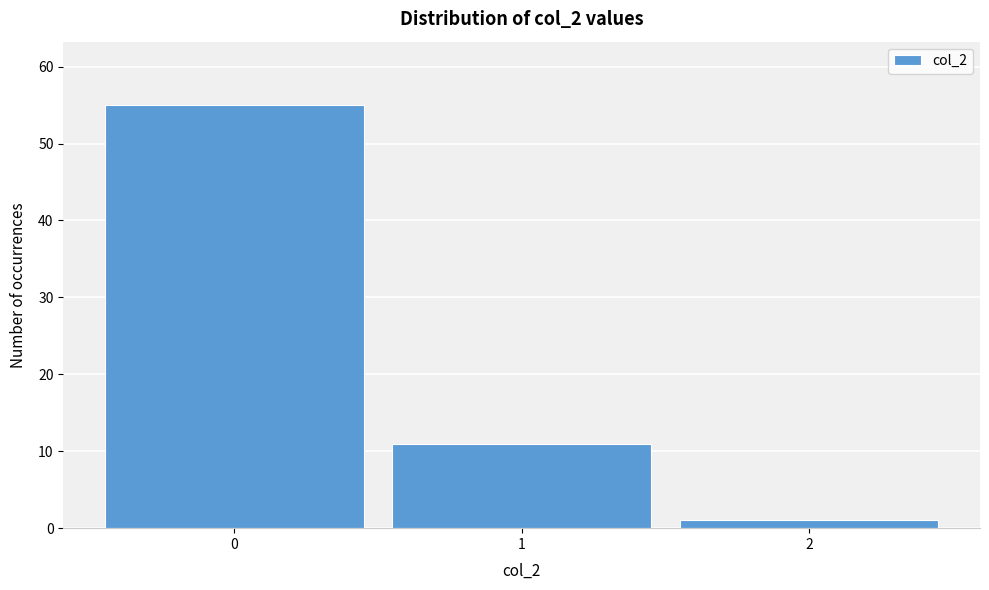

Reading right to left, list all the values displayed in this chart.

1	11	55